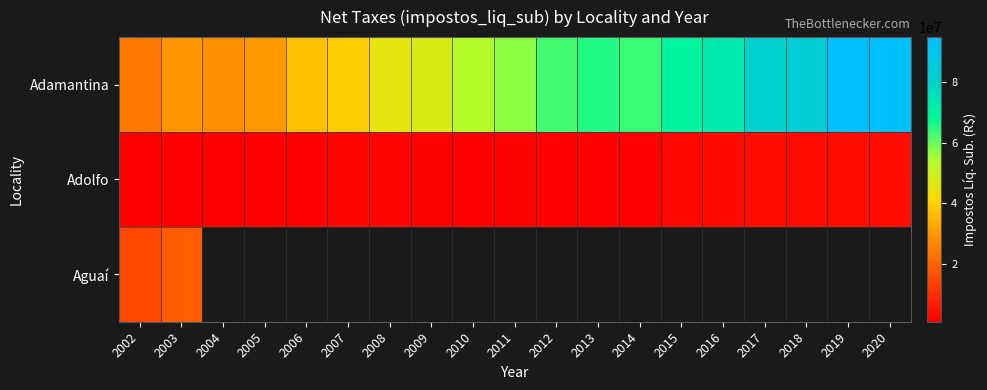

The value of Adolfo at 2019 is 3695732.0. True or false?

True